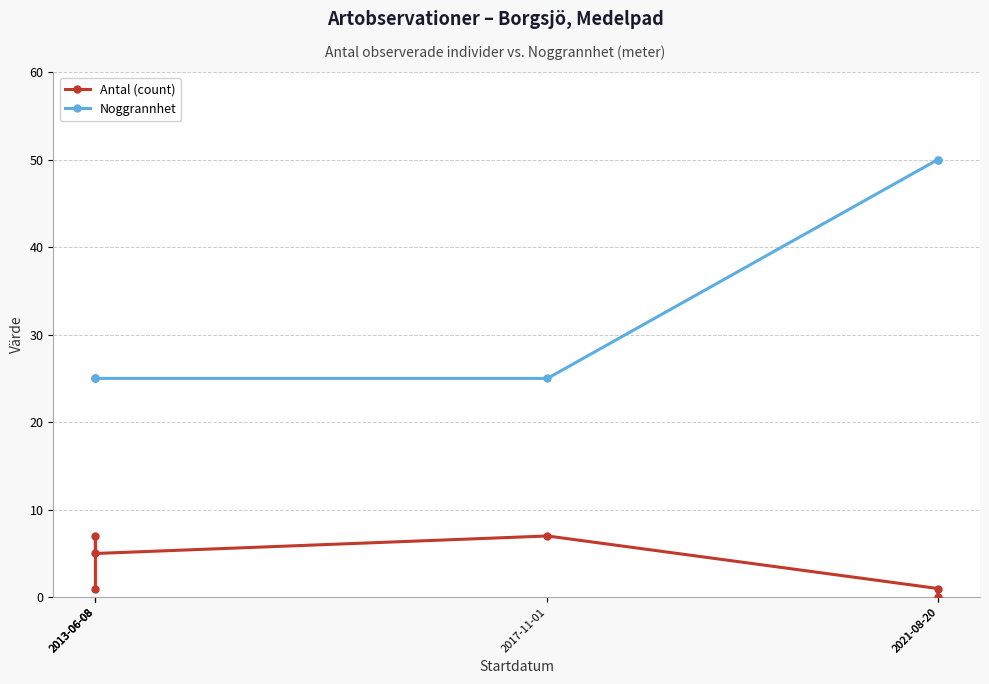

Rank the categories by Antal (count) value from highest to lowest.

2013-06-08, 2017-11-01, 2013-06-08, 2013-06-08, 2021-08-20, 2021-08-20